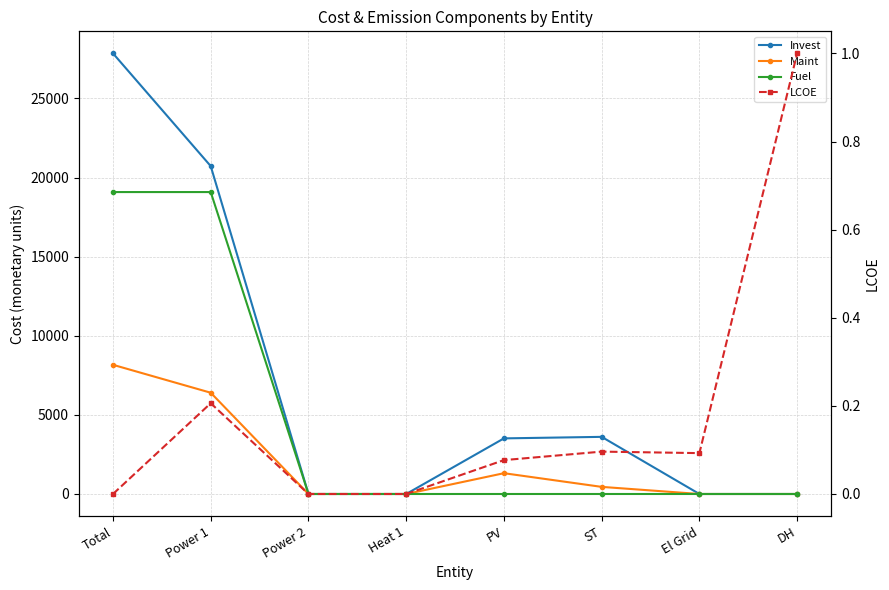

What is the label of the 2nd point from the left?

Power 1